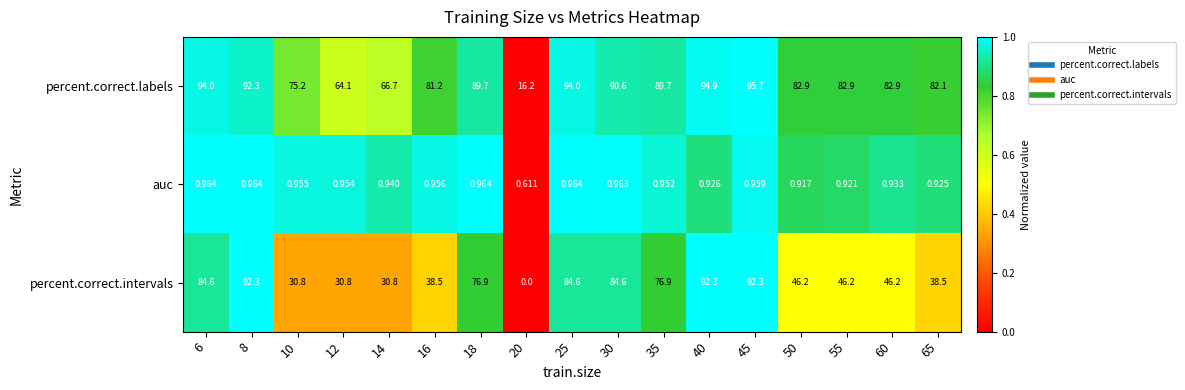

Is the value of percent.correct.labels at 14 greater than the value of auc at 65?

Yes